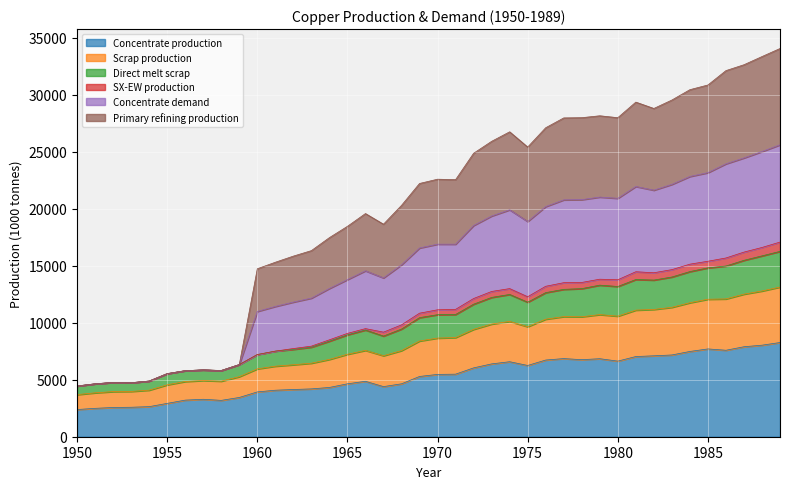

What are all the series names shown in the legend?

Concentrate production, Scrap production, Direct melt scrap, SX-EW production, Concentrate demand, Primary refining production